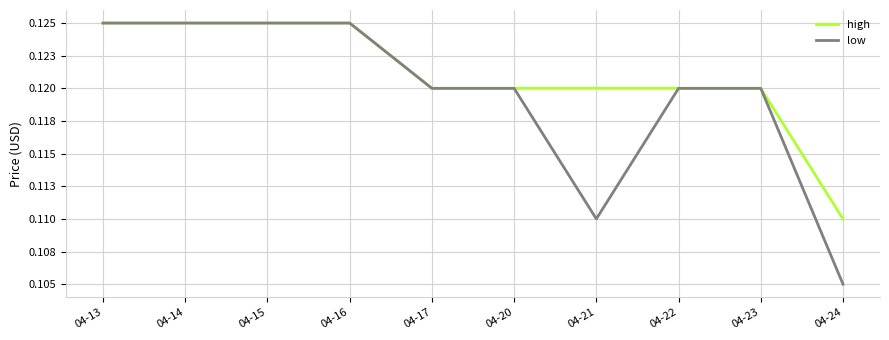

Reading right to left, extract all data points from this chart.

high: 0.1	0.1	0.1	0.1	0.1	0.1	0.1	0.1	0.1	0.1
low: 0.1	0.1	0.1	0.1	0.1	0.1	0.1	0.1	0.1	0.1